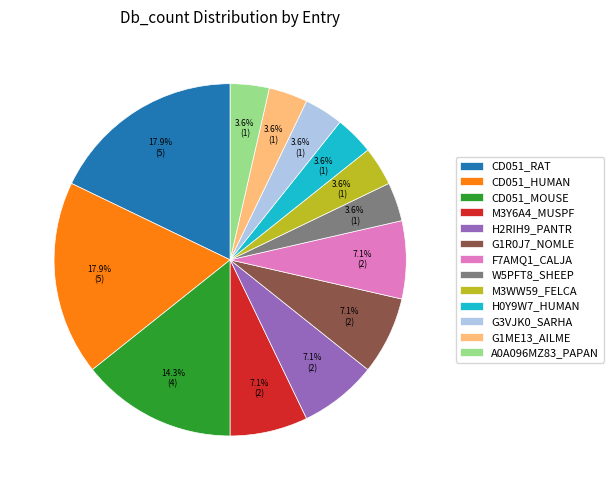

Is the sum of H2RIH9_PANTR and F7AMQ1_CALJA greater than half?

No